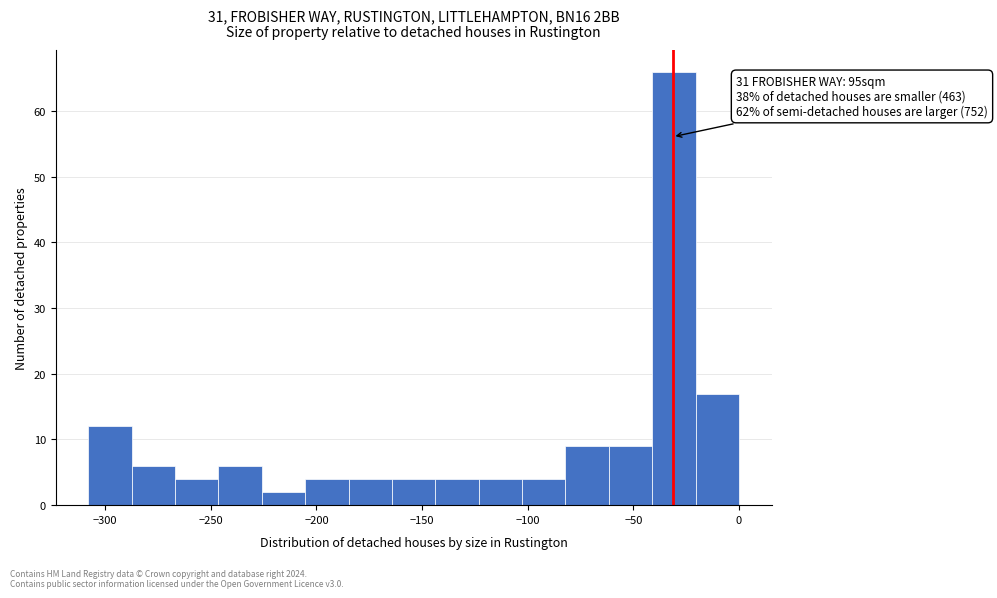

Over which range of the x-axis is the bar tallest?

-40 to -20